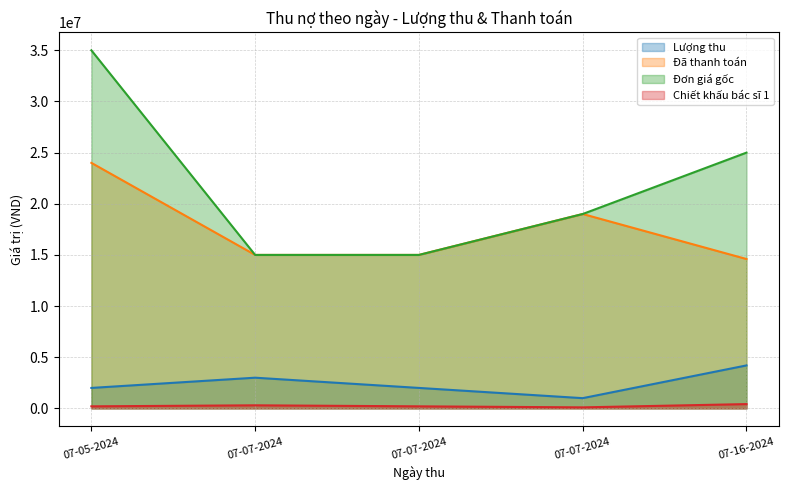

How many data points in Lượng thu are less than 2000000?

1